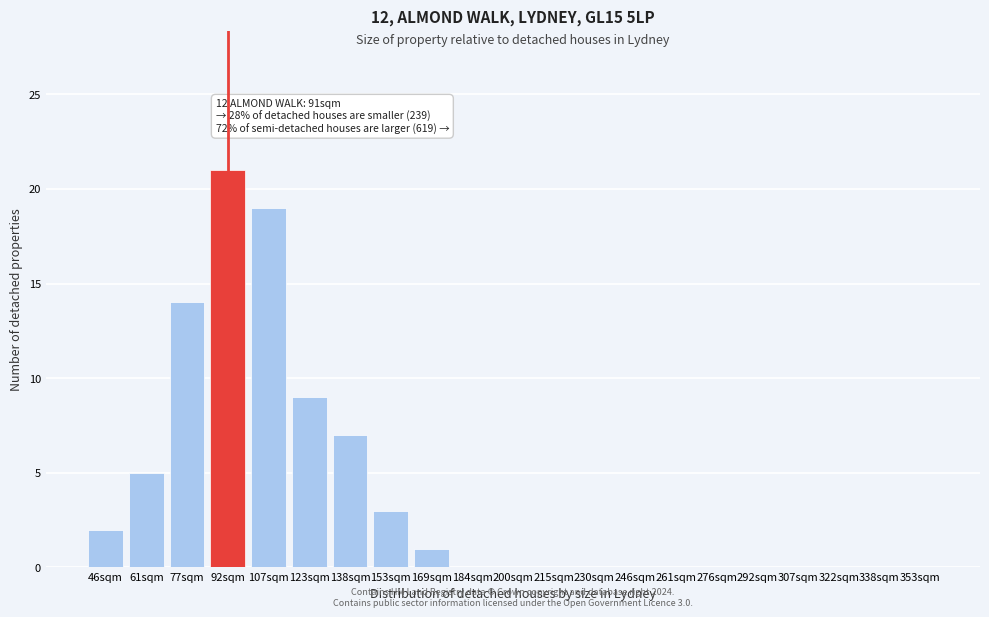

Reading left to right, extract all data points from this chart.

46sqm=2	61sqm=5	77sqm=14	92sqm=21	107sqm=19	123sqm=9	138sqm=7	153sqm=3	169sqm=1	184sqm=0	200sqm=0	215sqm=0	230sqm=0	246sqm=0	261sqm=0	276sqm=0	292sqm=0	307sqm=0	322sqm=0	338sqm=0	353sqm=0